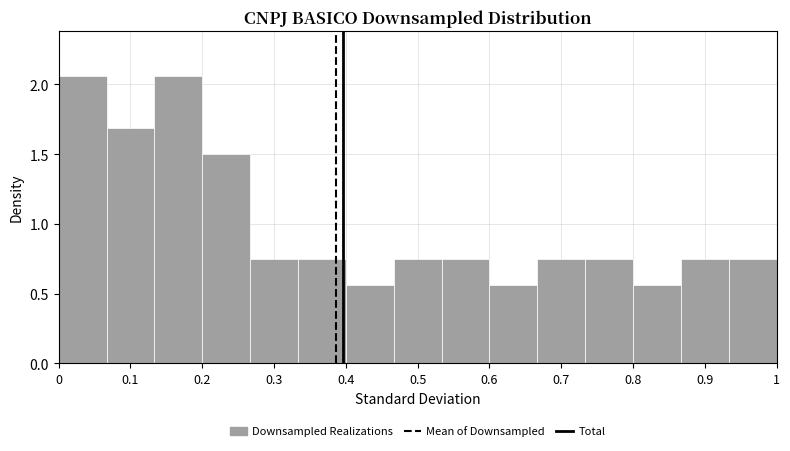

Reading left to right, transcribe this chart: for each bar, give the range it covers on the x-axis and its height. Neither the bar edges nor the heights are printed on the chart, so give them approximately, as read against the axes.

0.00 to 0.07: 2.05
0.07 to 0.13: 1.70
0.13 to 0.20: 2.05
0.20 to 0.27: 1.50
0.27 to 0.33: 0.75
0.33 to 0.40: 0.75
0.40 to 0.47: 0.55
0.47 to 0.53: 0.75
0.53 to 0.60: 0.75
0.60 to 0.67: 0.55
0.67 to 0.73: 0.75
0.73 to 0.80: 0.75
0.80 to 0.87: 0.55
0.87 to 0.93: 0.75
0.93 to 1.00: 0.75